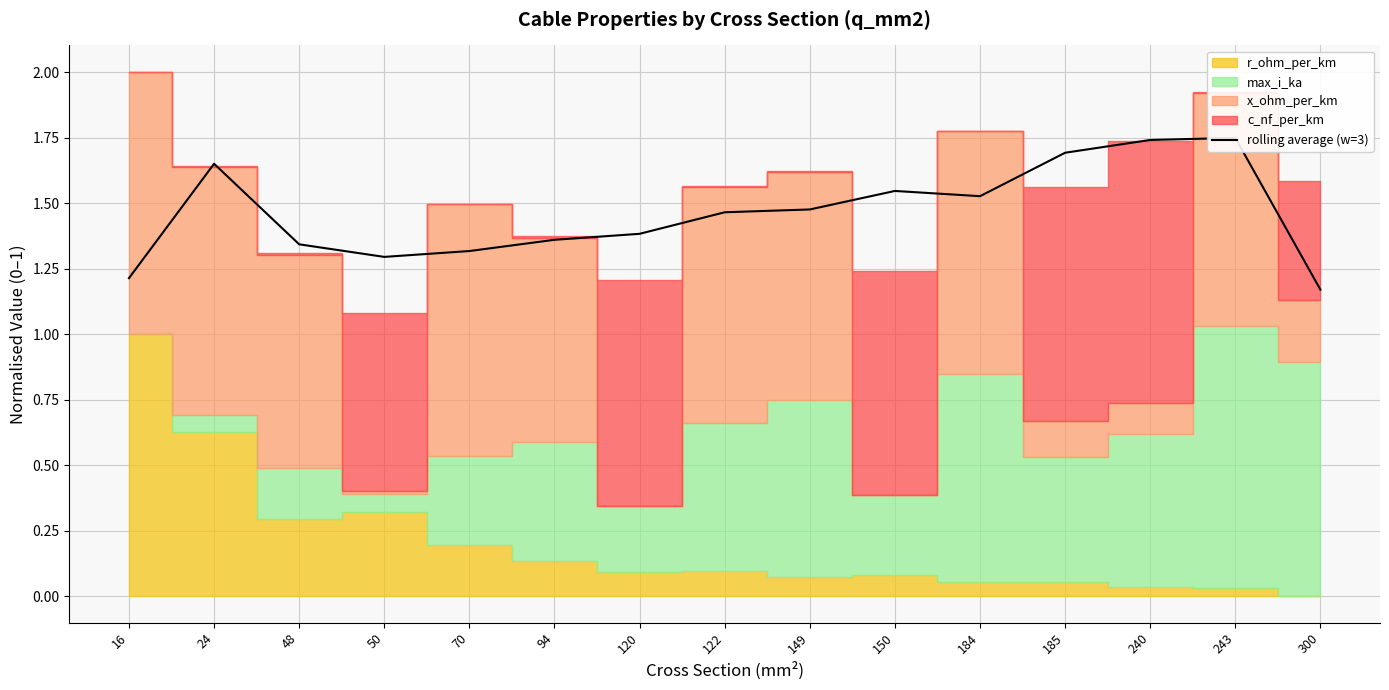

Reading left to right, list all the values displayed in this chart.

16=1.2	24=1.7	48=1.3	50=1.3	70=1.3	94=1.4	120=1.4	122=1.5	149=1.5	150=1.5	184=1.5	185=1.7	240=1.7	243=1.7	300=1.2